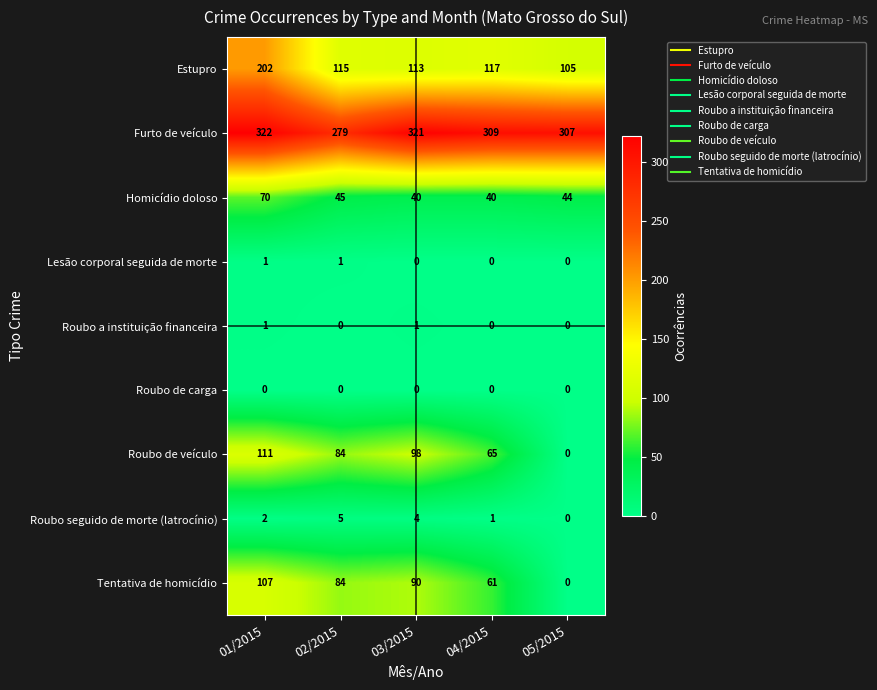

At which label is Roubo seguido de morte (latrocínio) closest to 2?

01/2015